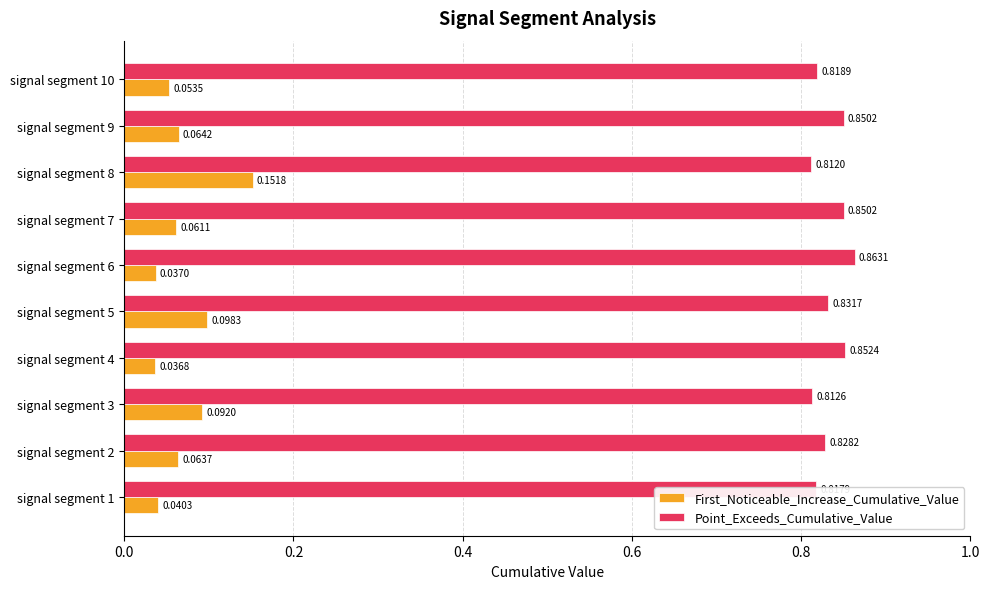

Which series has the largest range (max minus min)?

First_Noticeable_Increase_Cumulative_Value